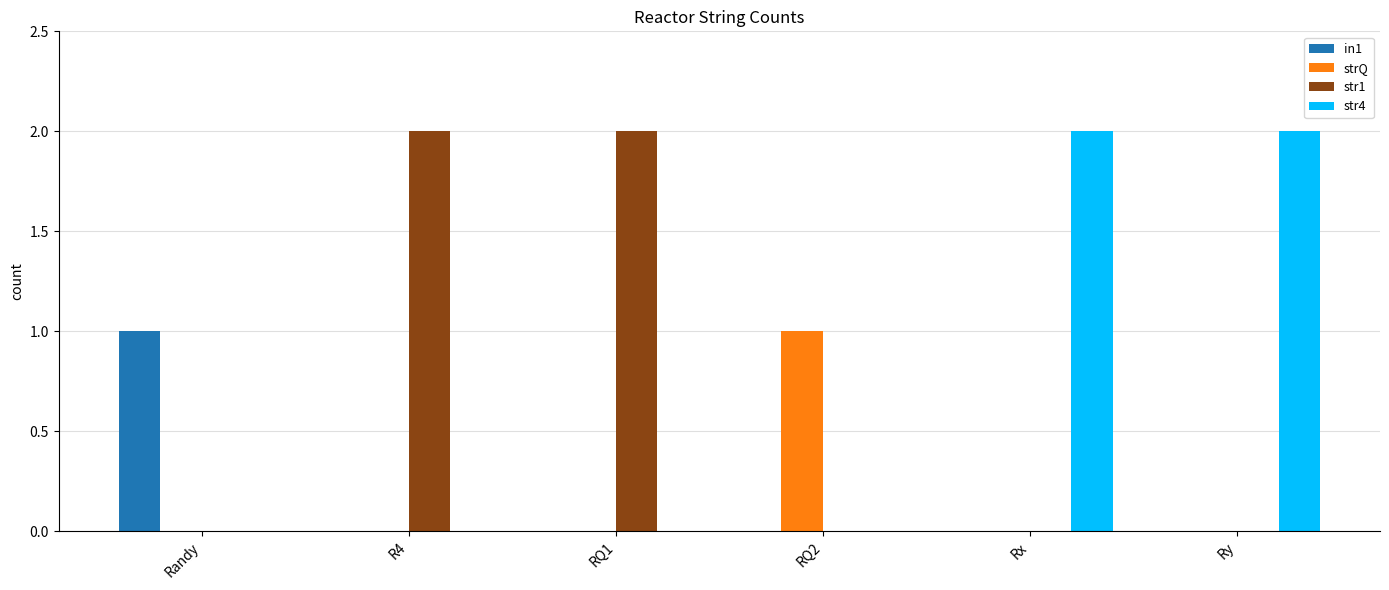

What value does the str1 series have at R4?

2